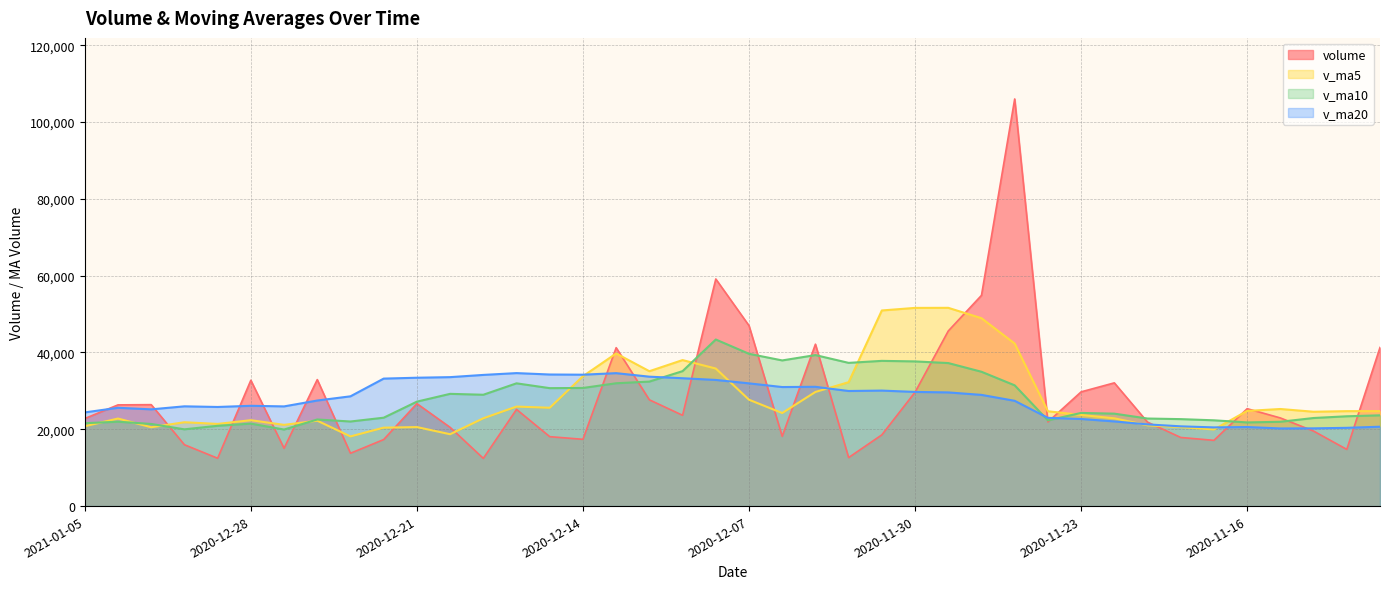

How many interior local peaks does the v_ma10 series have?

9